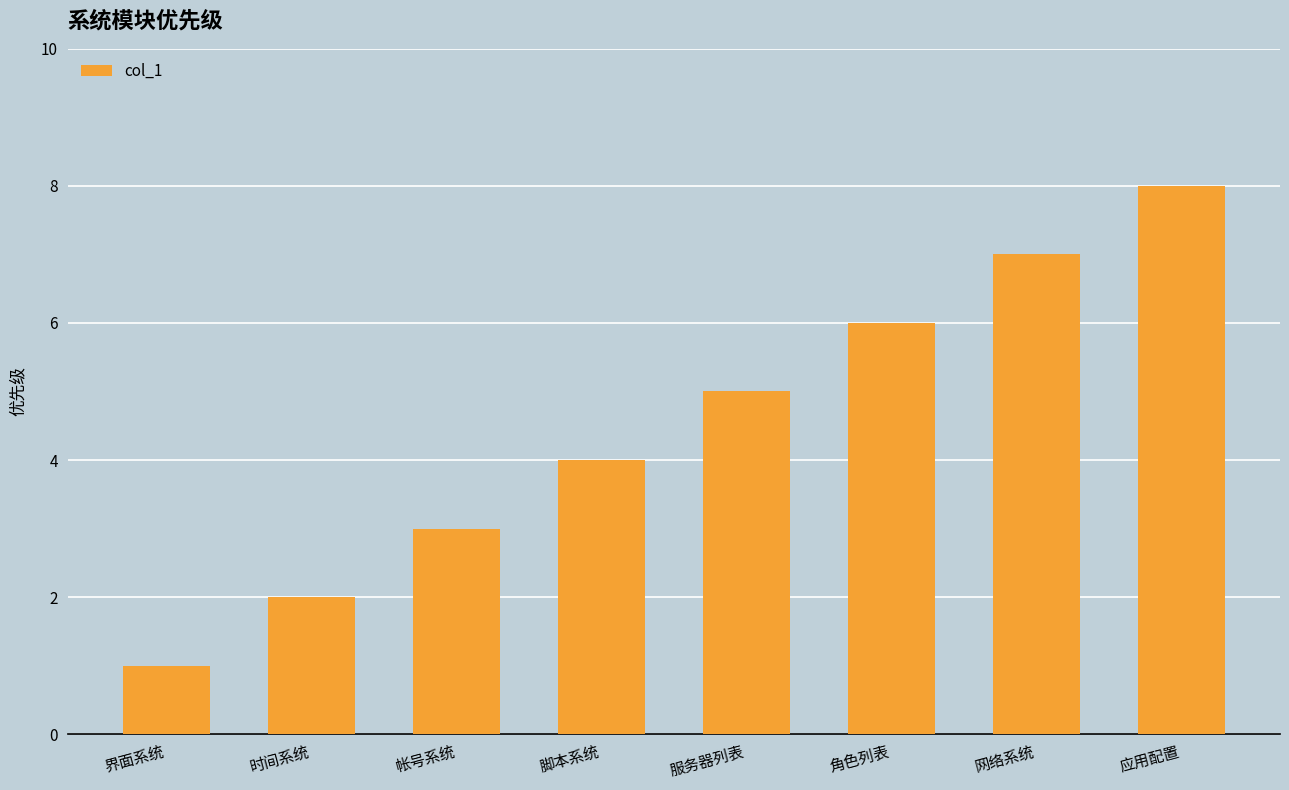

What position from the right is 应用配置?

1